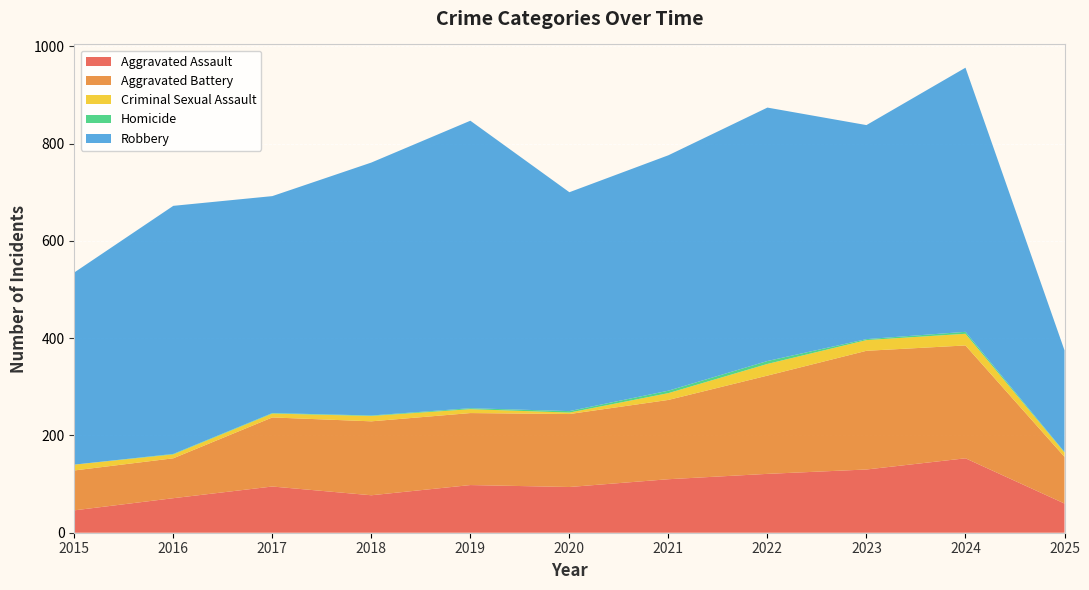

Reading left to right, extract all data points from this chart.

Aggravated Assault: 2015=46	2016=71	2017=95	2018=77	2019=98	2020=94	2021=110	2022=121	2023=130	2024=153	2025=60
Aggravated Battery: 2015=82	2016=82	2017=142	2018=152	2019=148	2020=150	2021=163	2022=202	2023=244	2024=232	2025=96
Criminal Sexual Assault: 2015=12	2016=8	2017=8	2018=11	2019=8	2020=3	2021=14	2022=24	2023=22	2024=24	2025=9
Homicide: 2015=0	2016=1	2017=1	2018=1	2019=2	2020=3	2021=5	2022=6	2023=2	2024=4	2025=1
Robbery: 2015=395	2016=510	2017=446	2018=520	2019=591	2020=450	2021=484	2022=521	2023=440	2024=543	2025=209